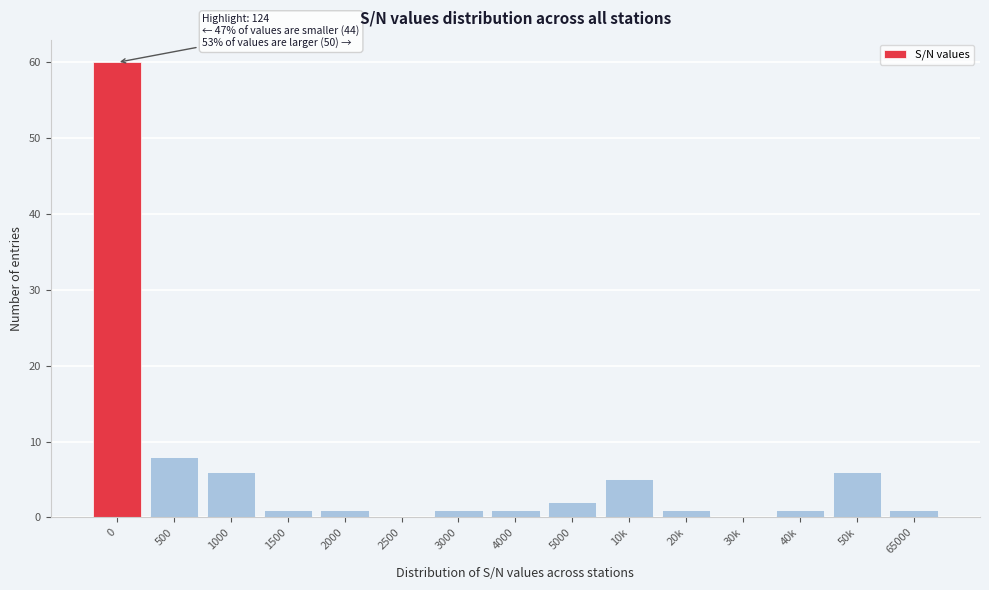

Reading left to right, transcribe all the data shown in this chart.

0=60	500=8	1000=6	1500=1	2000=1	2500=0	3000=1	4000=1	5000=2	10k=5	20k=1	30k=0	40k=1	50k=6	65000=1